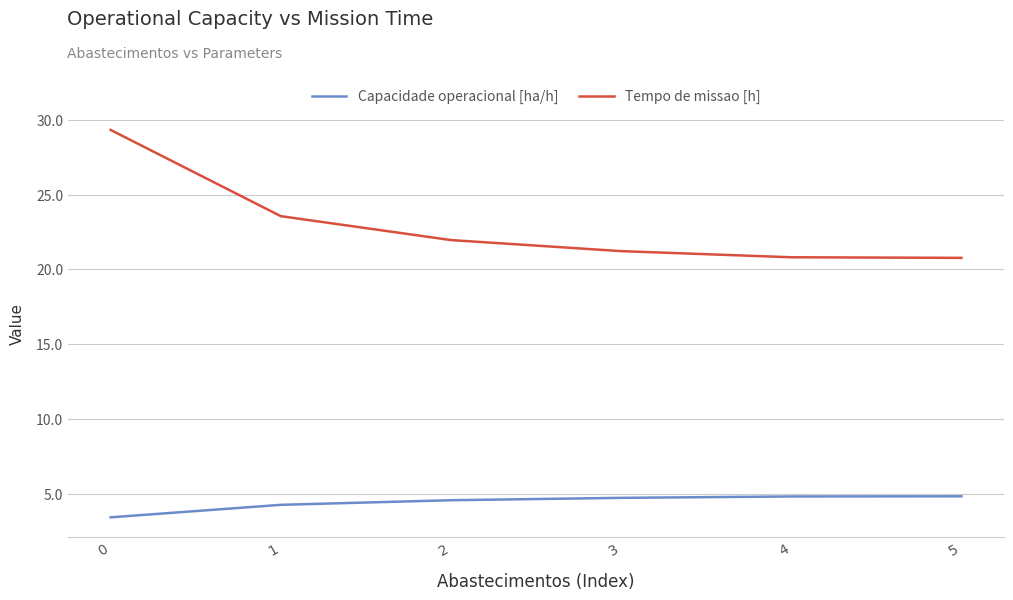

Which series has the widest spread of values?

Tempo de missao [h]